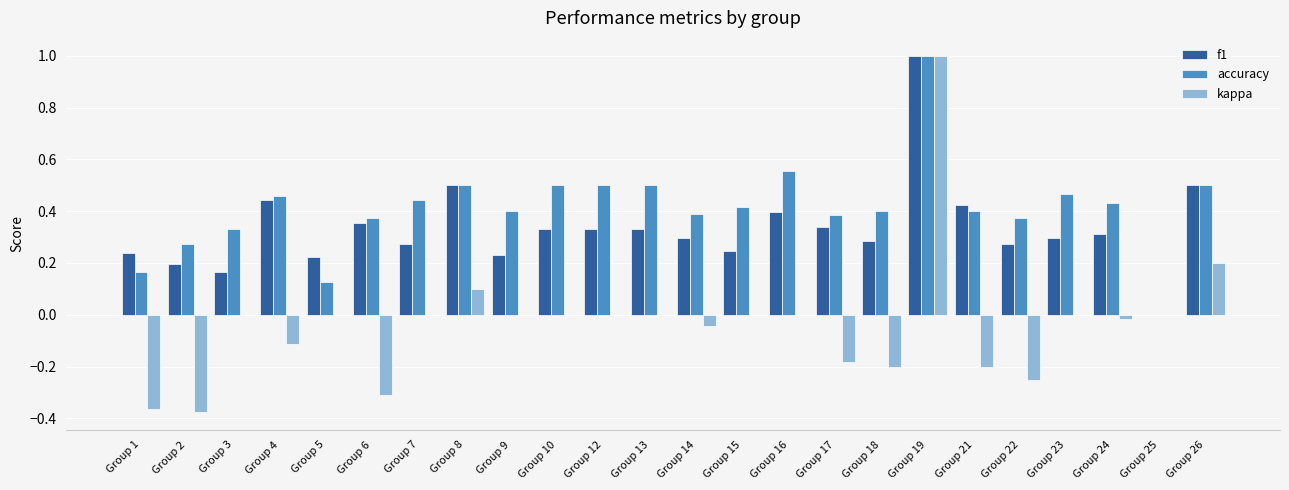

What is the sum of all f1 values?

8.0